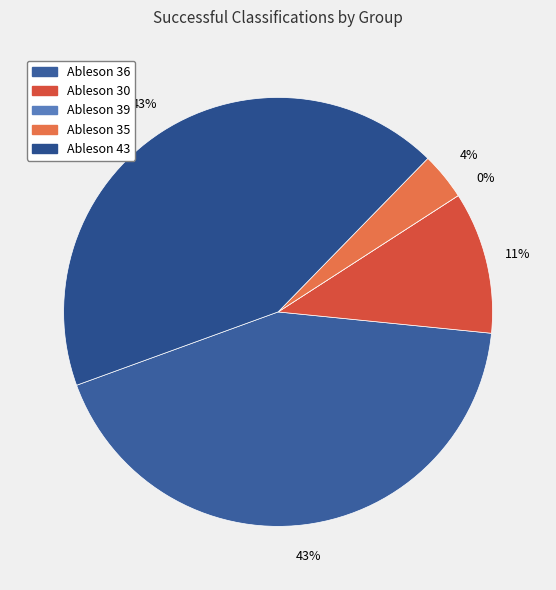

True or false: Ableson 39 accounts for 1% of the total.

False